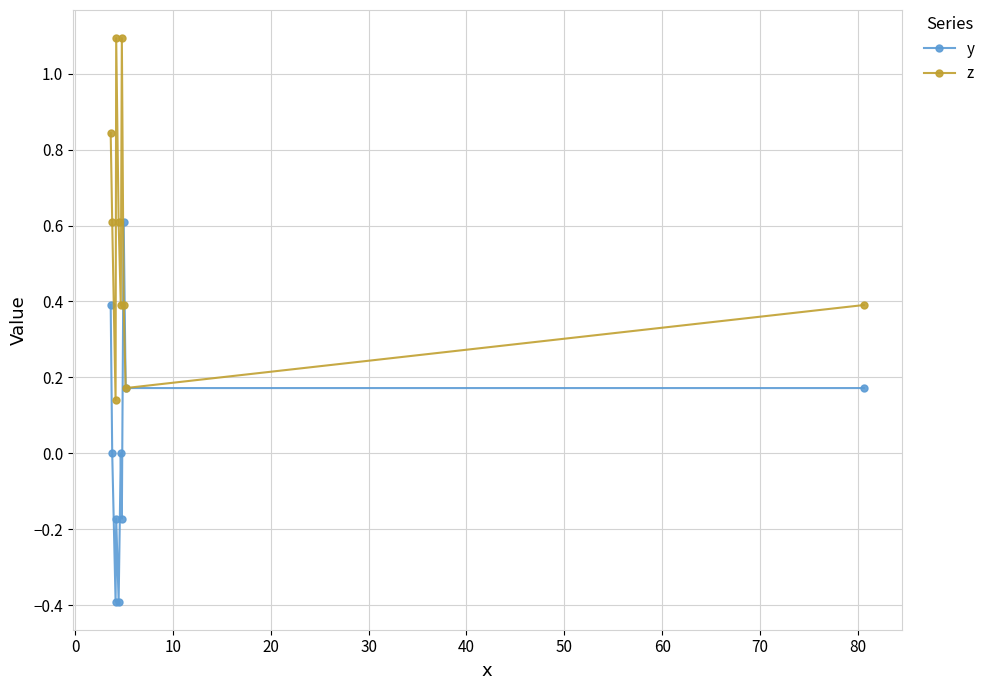

Which series has the largest total across all categories?

z